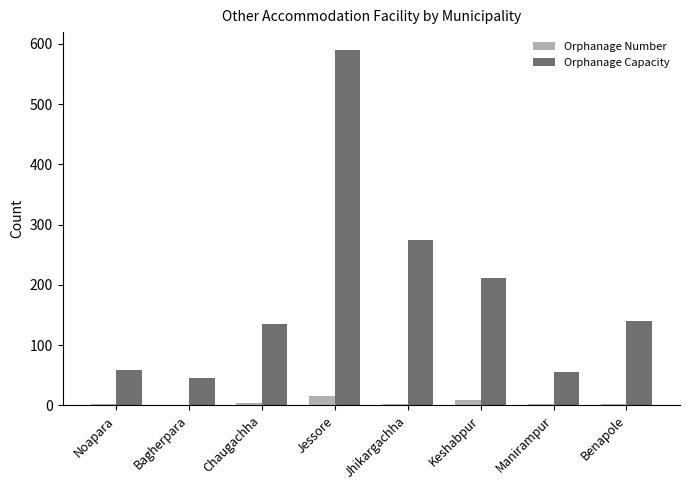

Which series has the largest total across all categories?

Orphanage Capacity